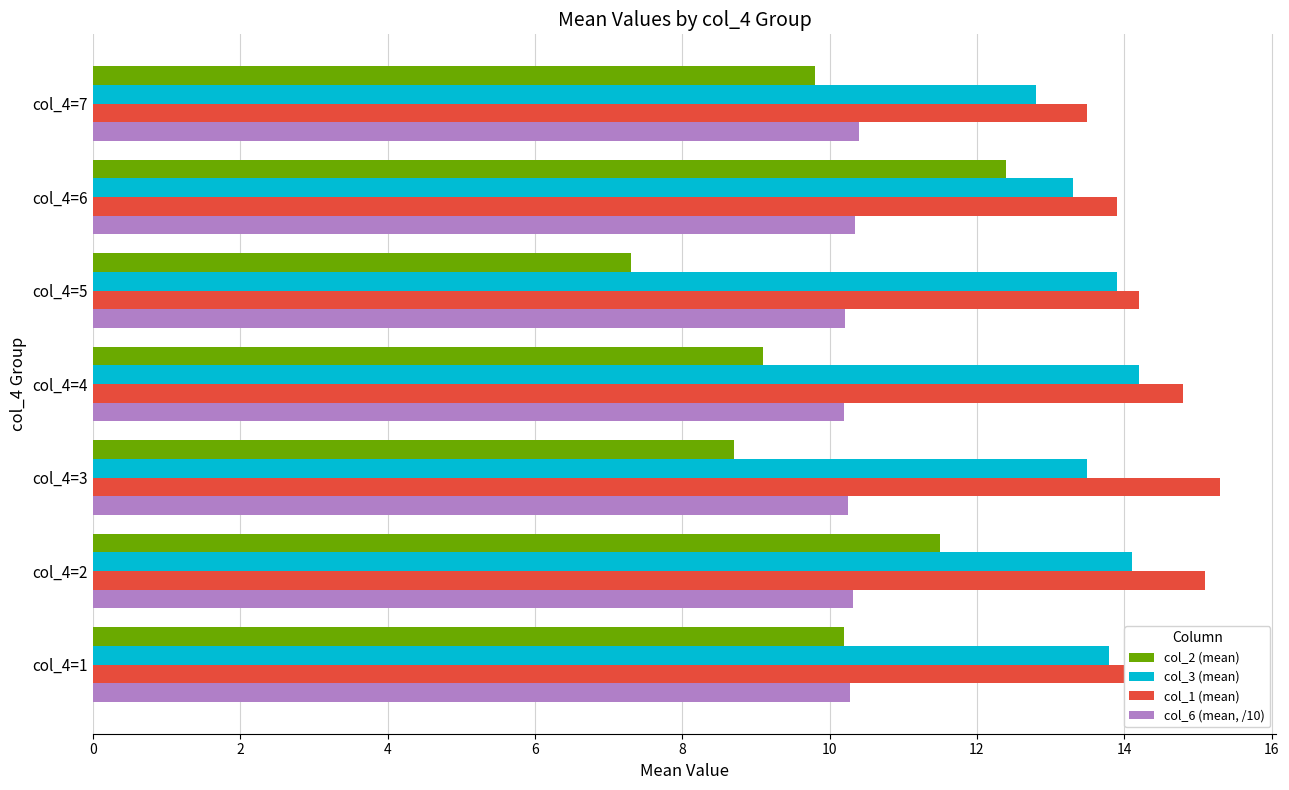

At which category is the sum across all series the highest?

col_4=2